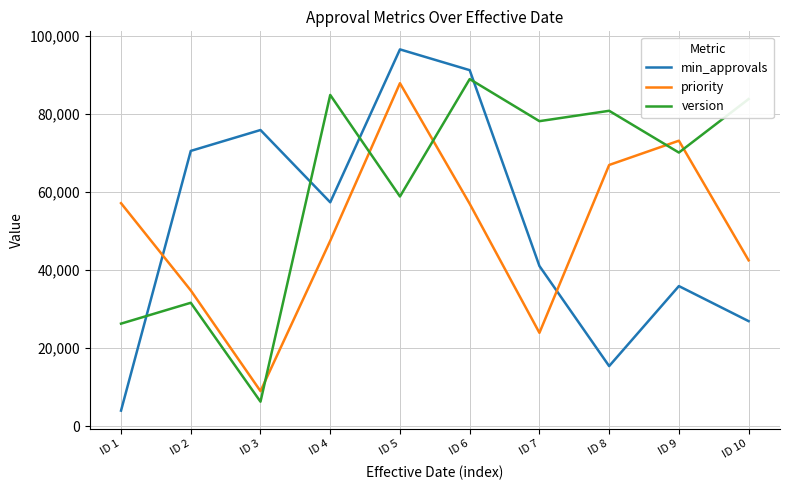

What is the highest value of the min_approvals series?

96516